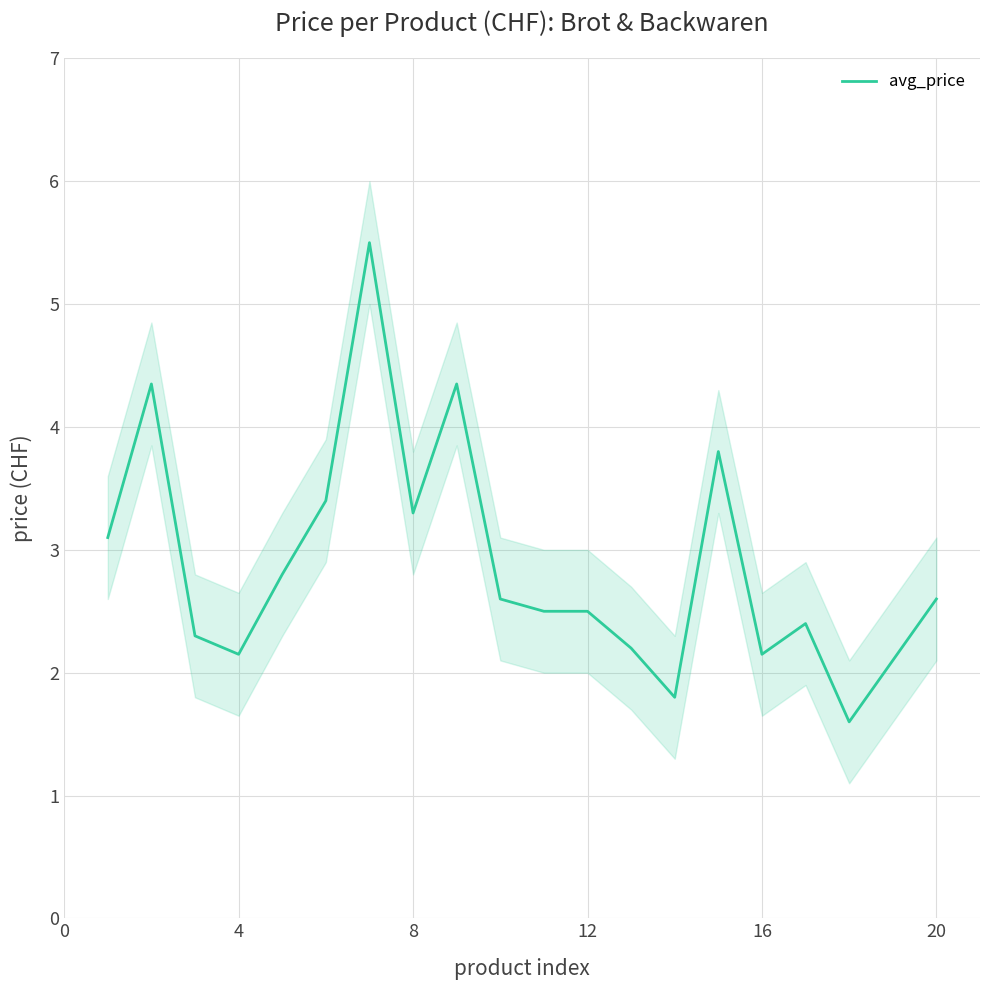

The avg_price series shows 0.7 at 4. True or false?

False